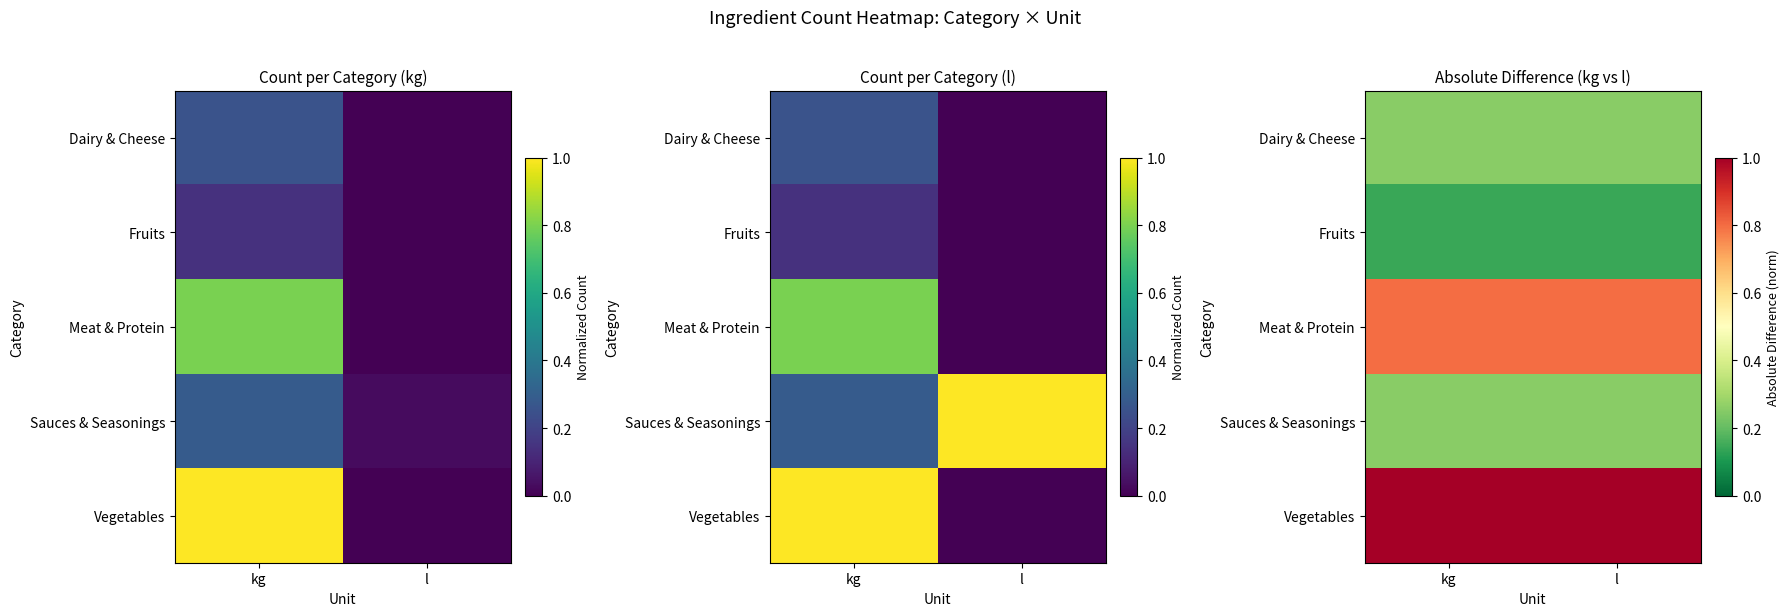

The value of Meat & Protein at kg is 1.3. True or false?

False